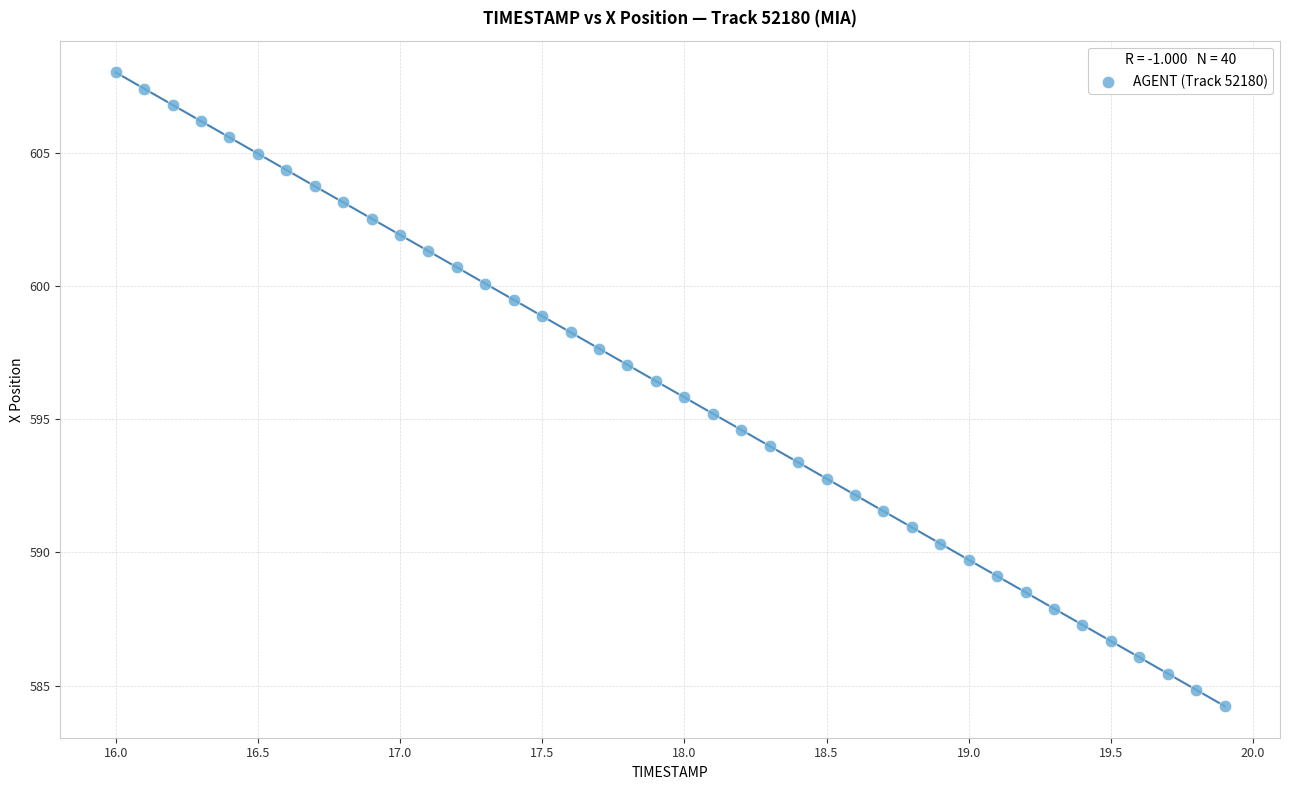

What is the range of X values (max minus min)?

3.9